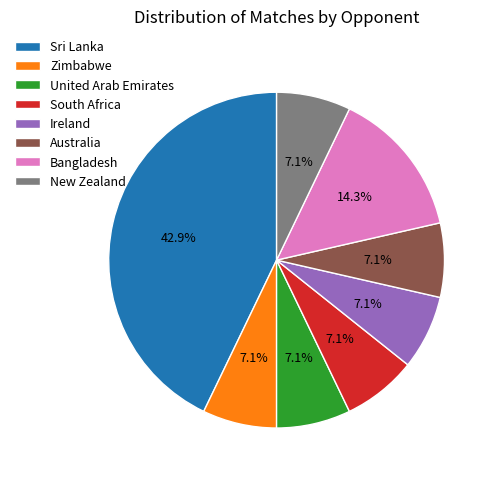

To the nearest percent, what portion does Ireland represent?

7%